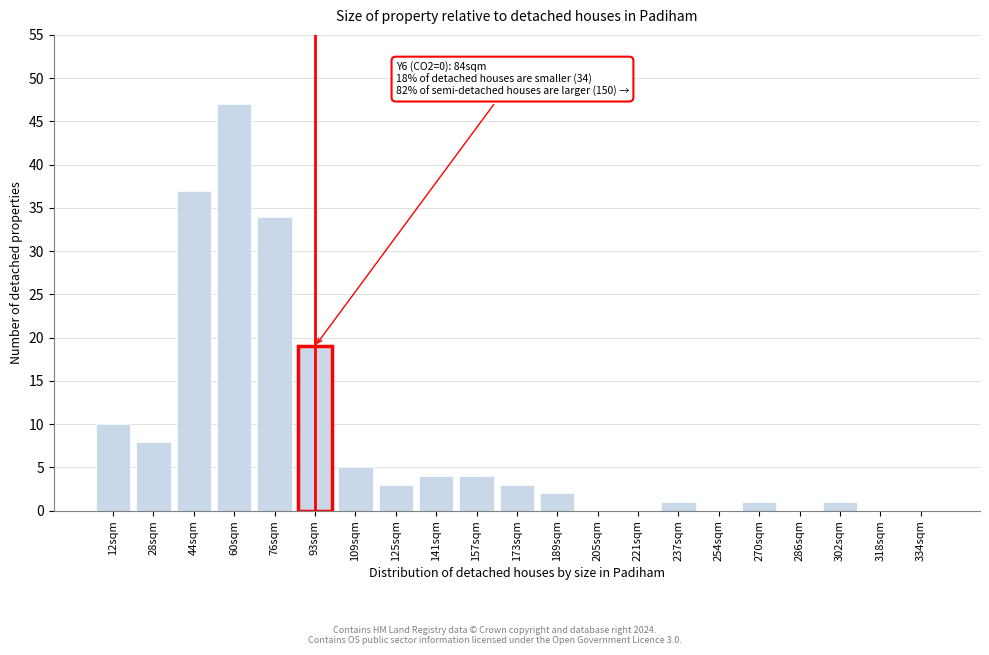

Reading left to right, extract all data points from this chart.

12sqm=10	28sqm=8	44sqm=37	60sqm=47	76sqm=34	93sqm=19	109sqm=5	125sqm=3	141sqm=4	157sqm=4	173sqm=3	189sqm=2	205sqm=0	221sqm=0	237sqm=1	254sqm=0	270sqm=1	286sqm=0	302sqm=1	318sqm=0	334sqm=0